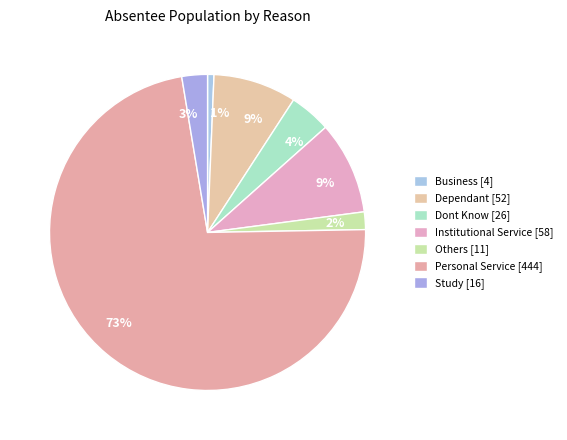

How many segments does this pie chart have?

7